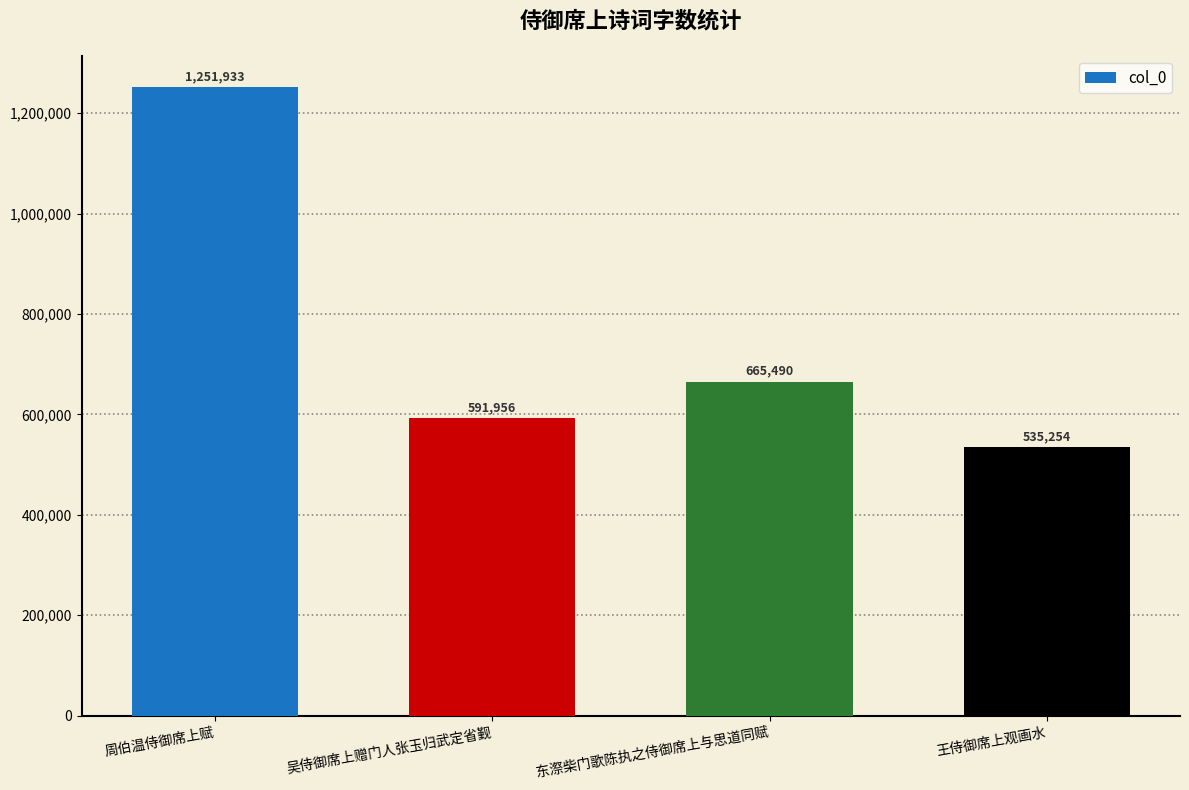

The chart shows a value of 406321 at 吴侍御席上赠门人张玉归武定省觐. True or false?

False